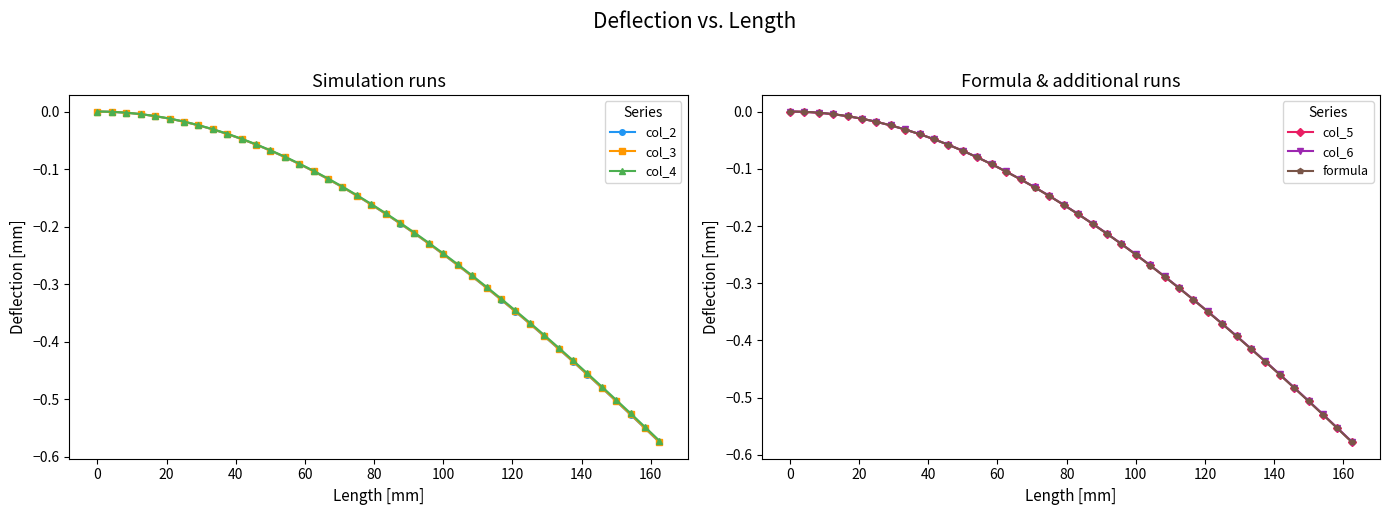

The value of col_2 at 0 is -0.3. True or false?

False